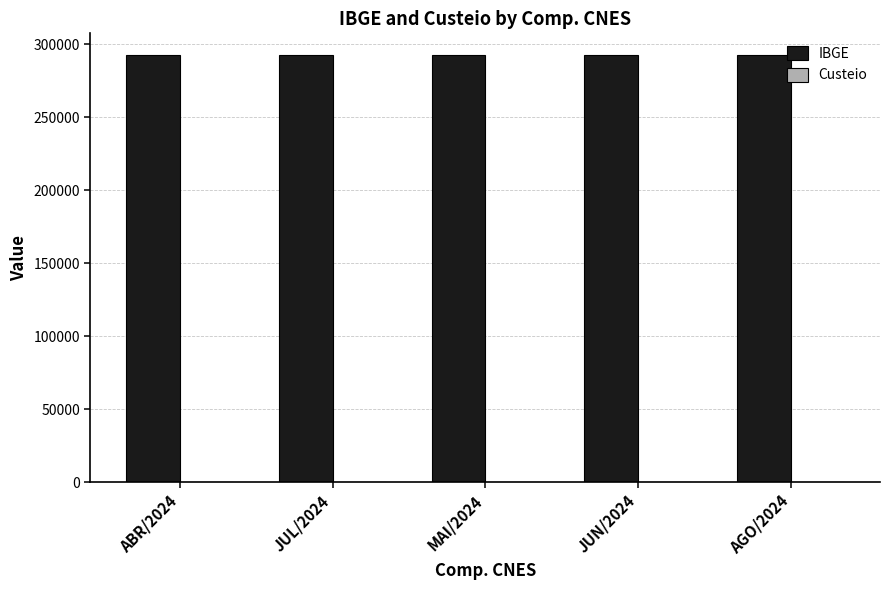

What is the label of the 1st bar from the left?

ABR/2024